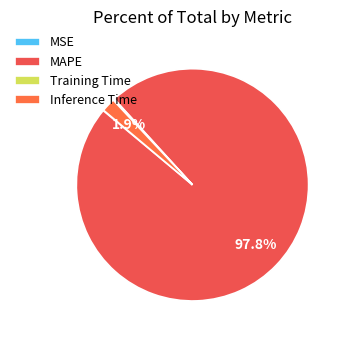

Is the sum of MSE and MAPE greater than half?

Yes